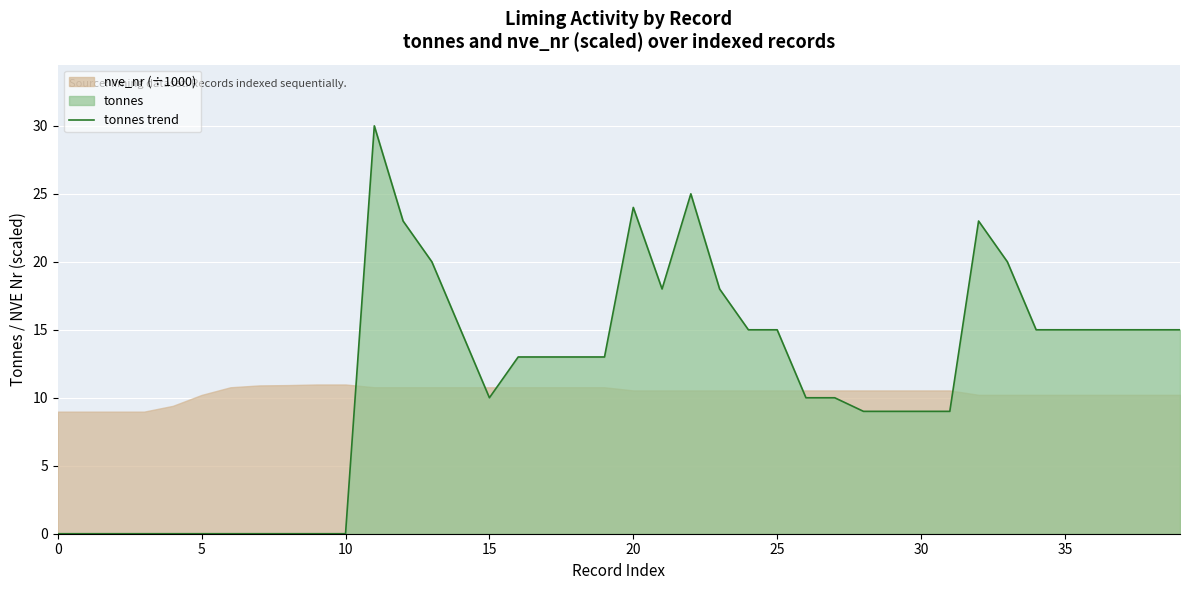

Reading left to right, list all the values displayed in this chart.

0	0	0	0	0	0	0	0	0	0	0	30	23	20	15	10	13	13	13	13	24	18	25	18	15	15	10	10	9	9	9	9	23	20	15	15	15	15	15	15